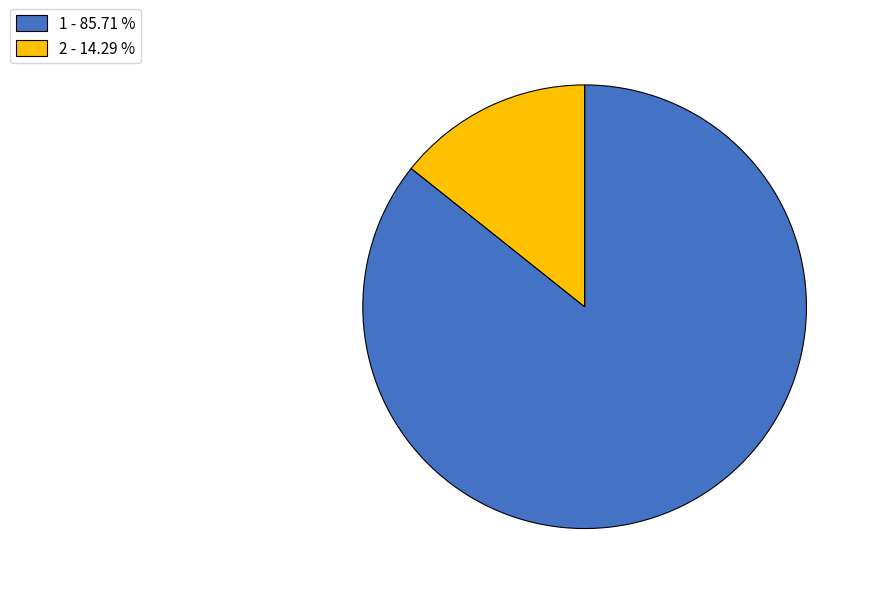

Is there any slice that represents more than half of the pie?

Yes